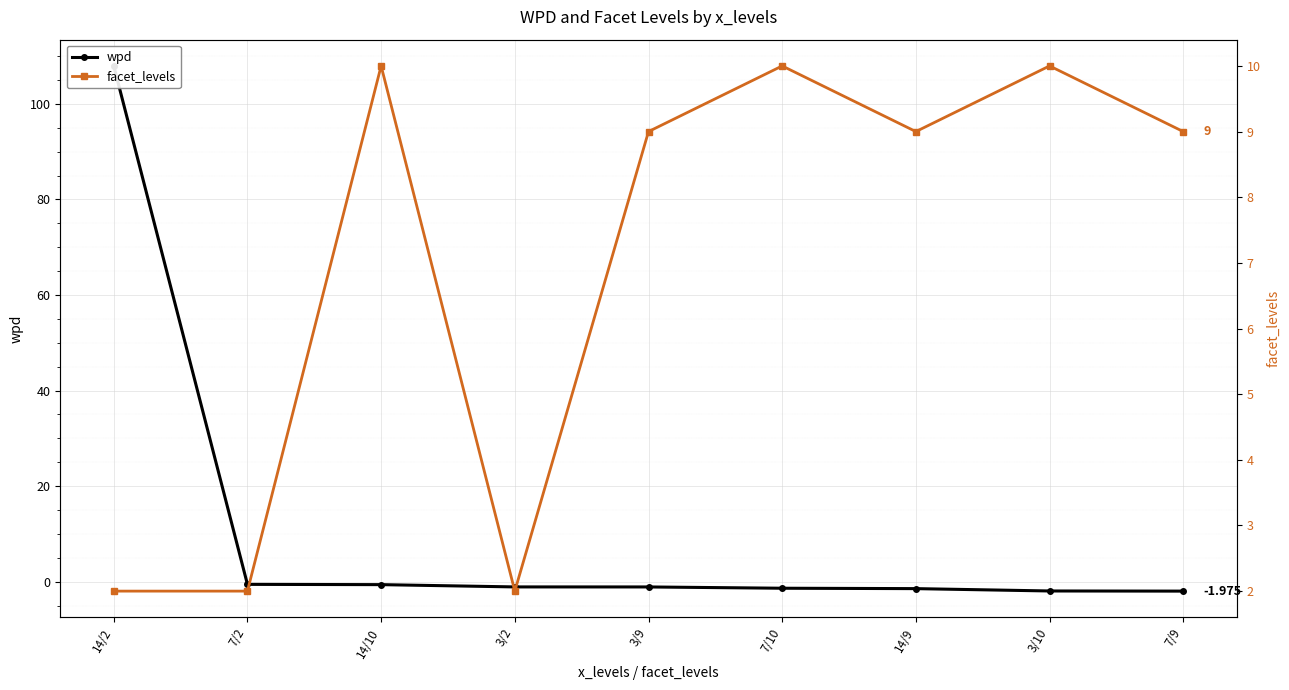

True or false: facet_levels has a value of 2.0 at 3/2.

True